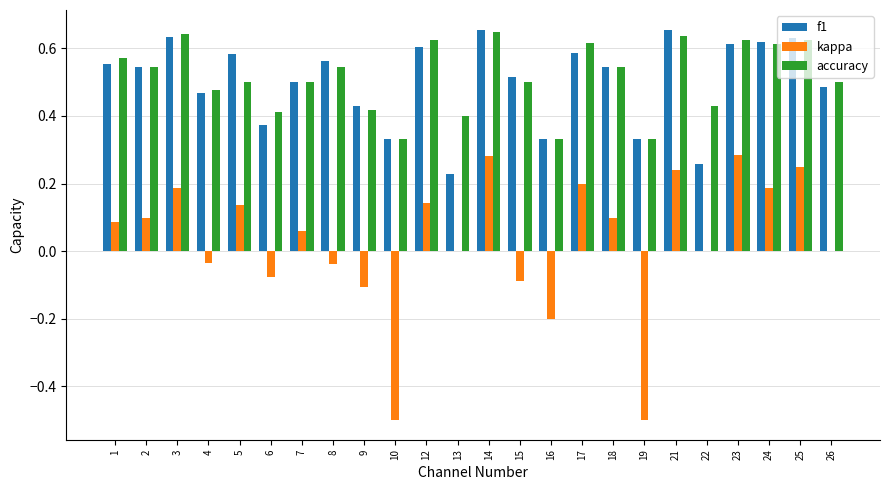

What is the total value across all series at 26?

1.0